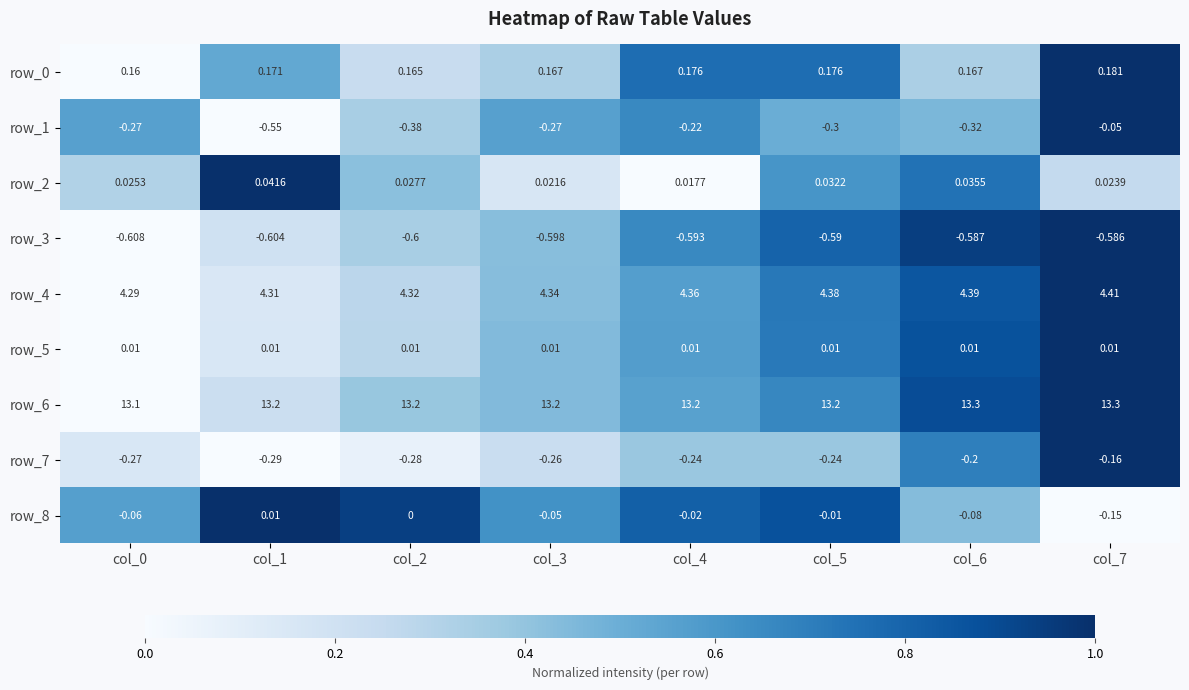

How many distinct data groups are displayed?

9